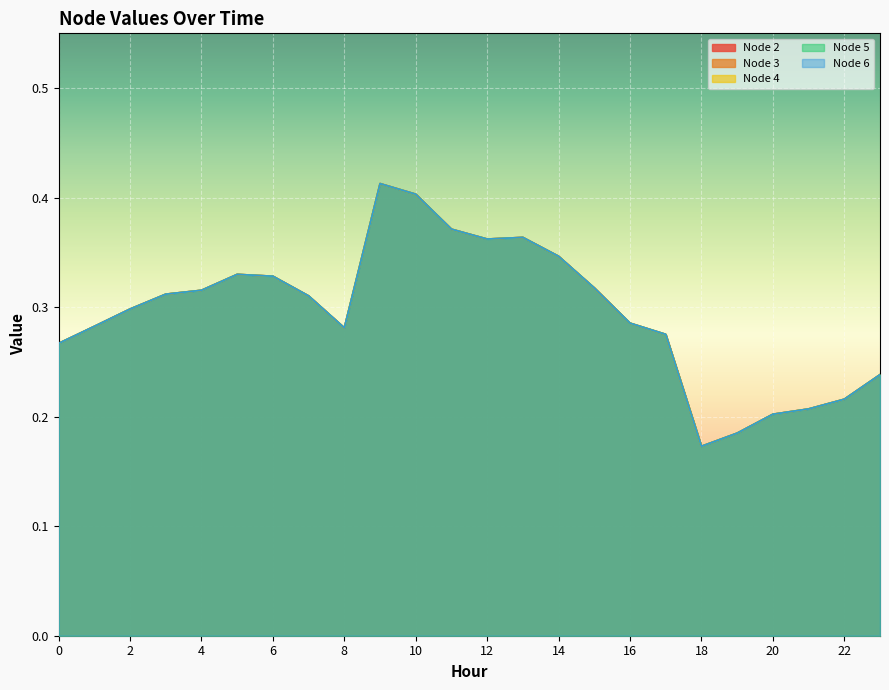

Is it true that Node 3 equals 0.1 at 2?

False